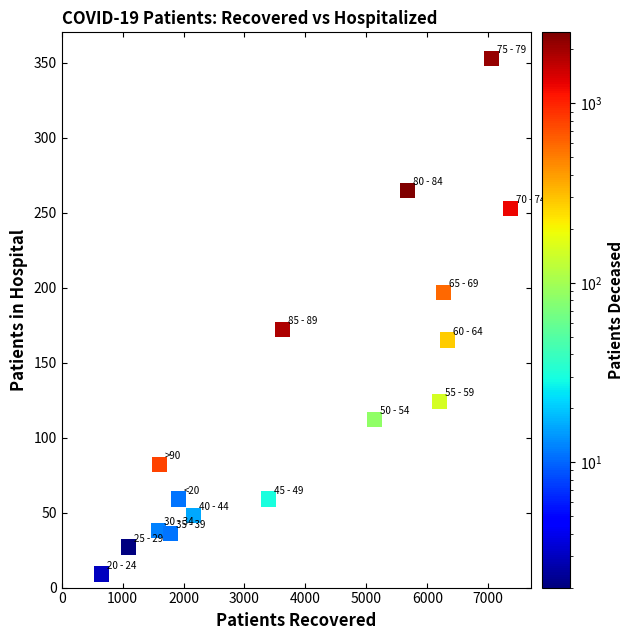

What Y value in the scatter plot is closest to 181?

172